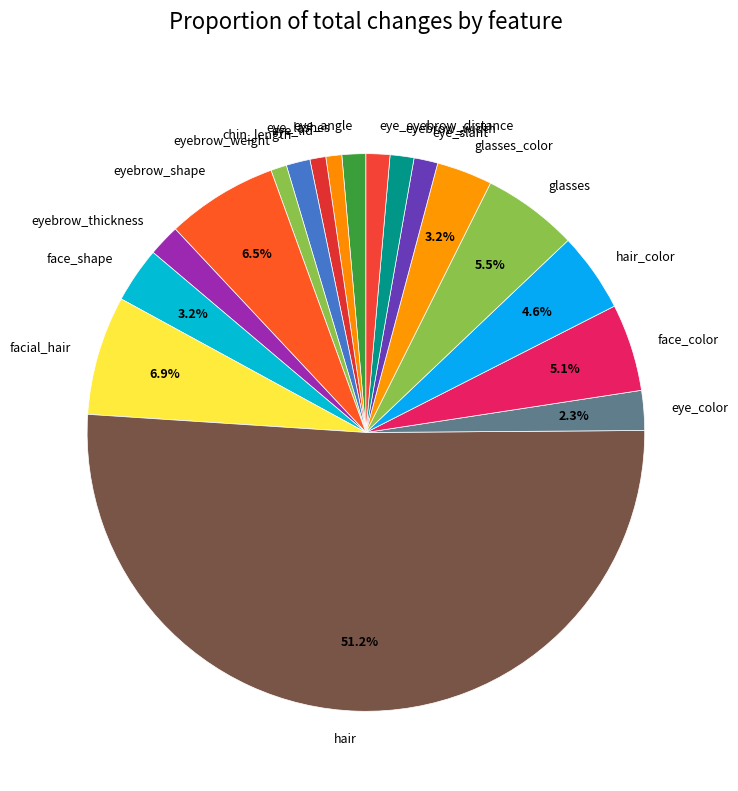

Is it true that eye_eyebrow_distance is 12% of the pie?

False